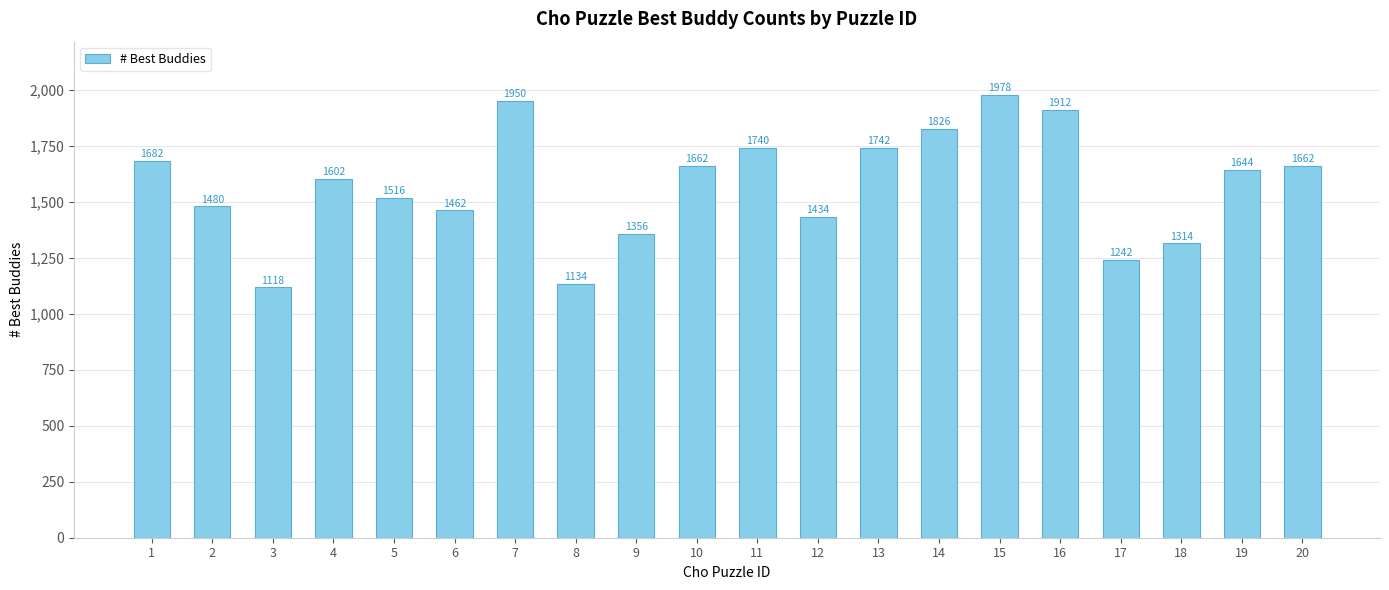

Where is the data nearest to the value 1548?

5